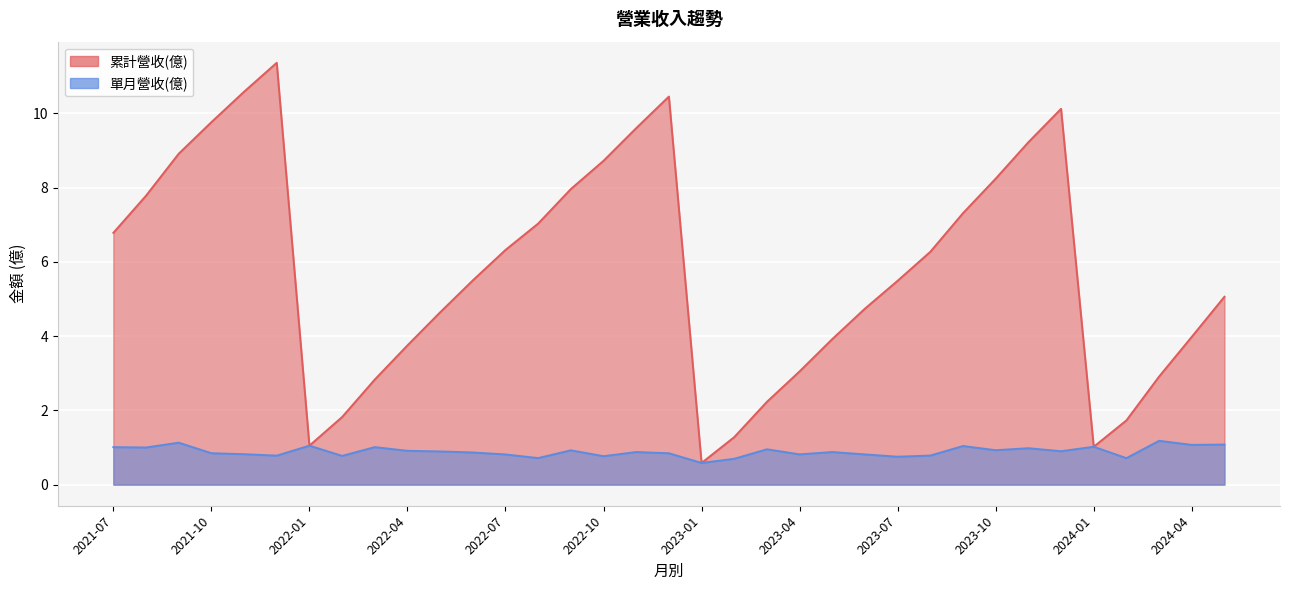

What is the value of the 累計營收(億) point at the 26th from the left?

6.3